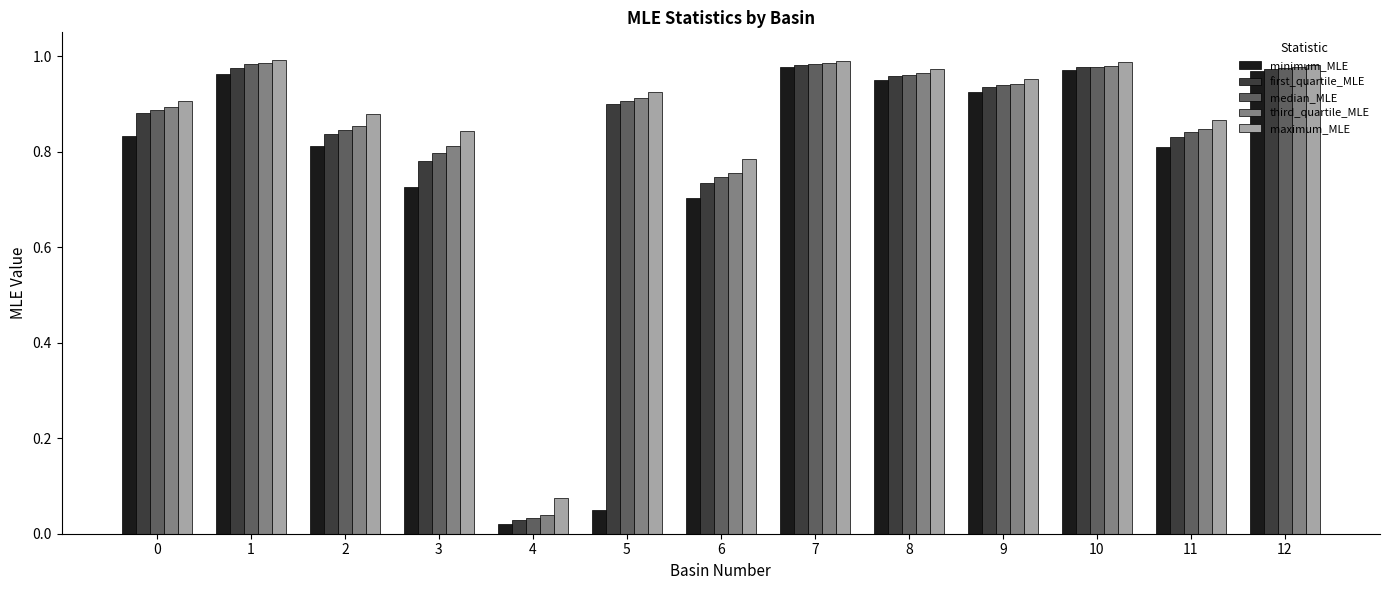

What is the sum of all third_quartile_MLE values?

10.9